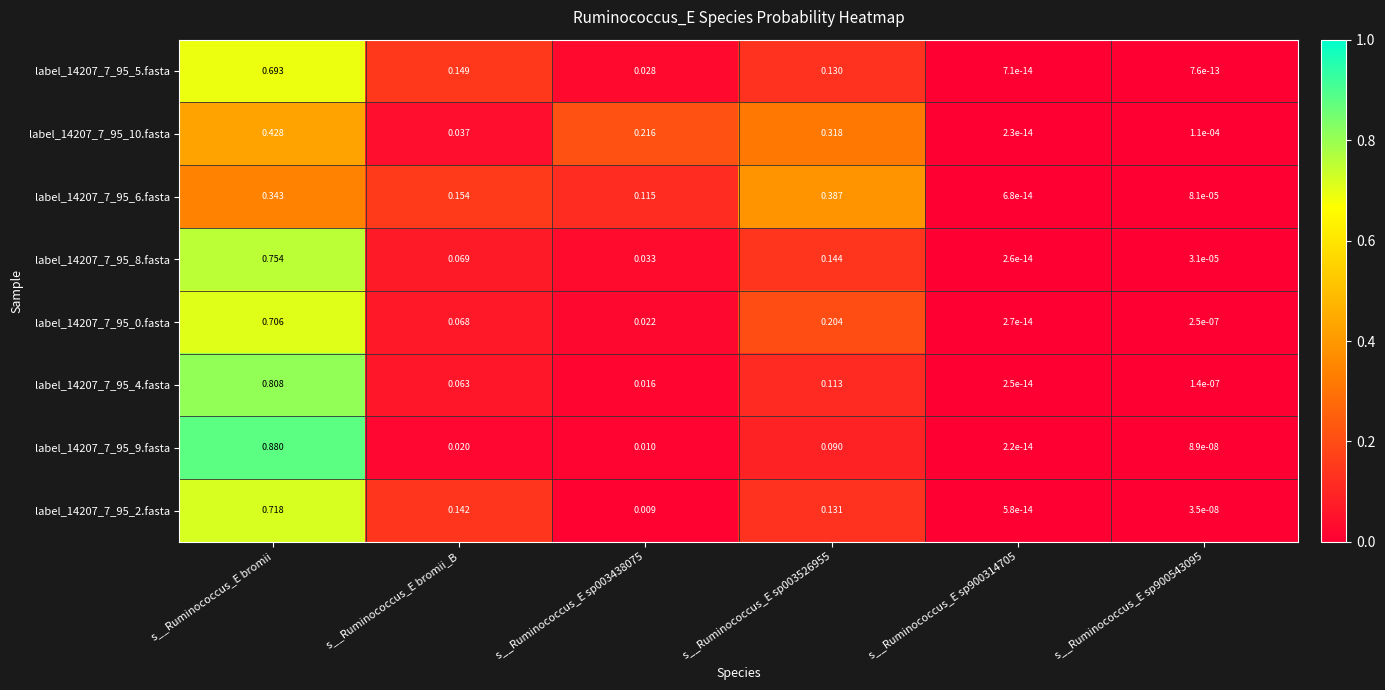

Which label corresponds to the largest value in the chart?

s__Ruminococcus_E bromii